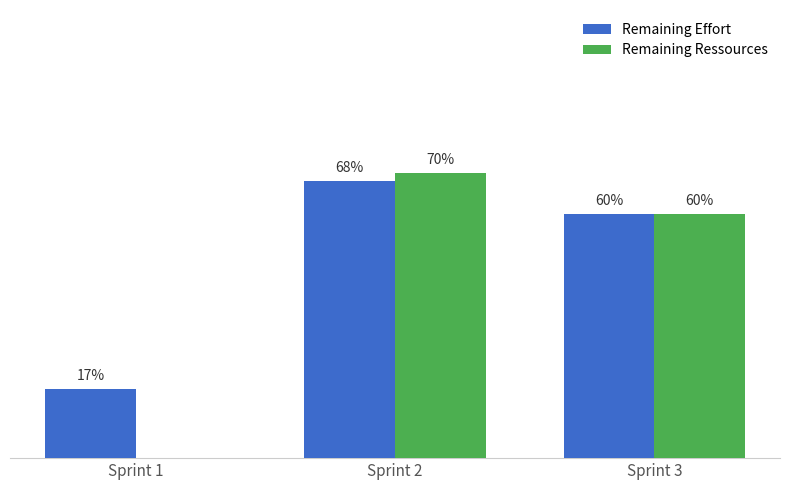

At which label does Remaining Effort reach its peak?

Sprint 2